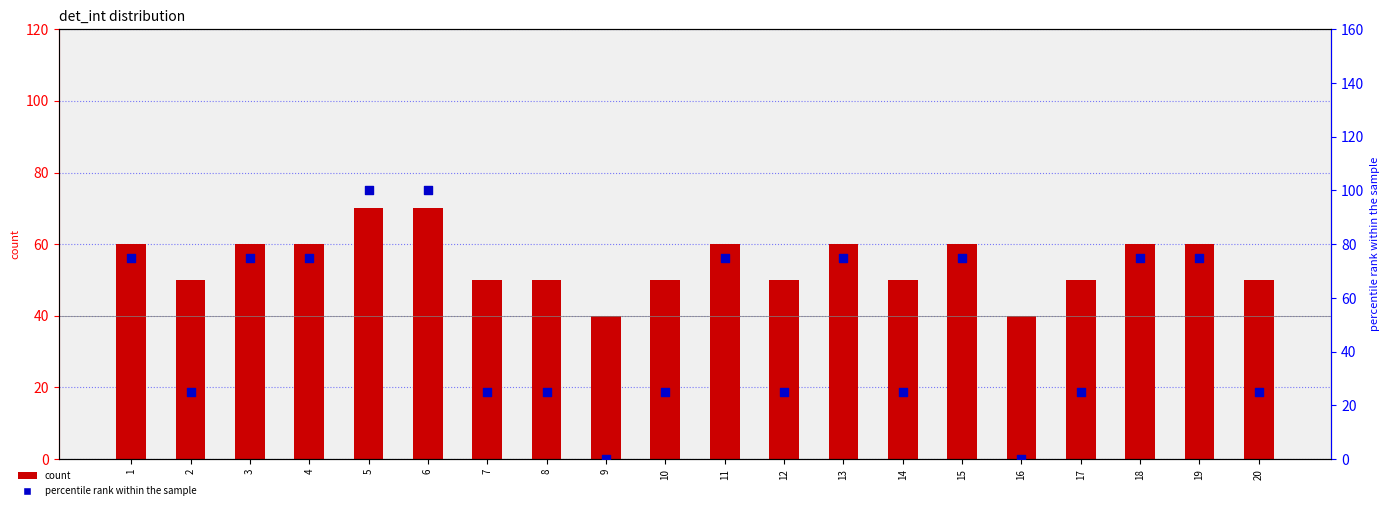

At which category is the sum across all series the highest?

5